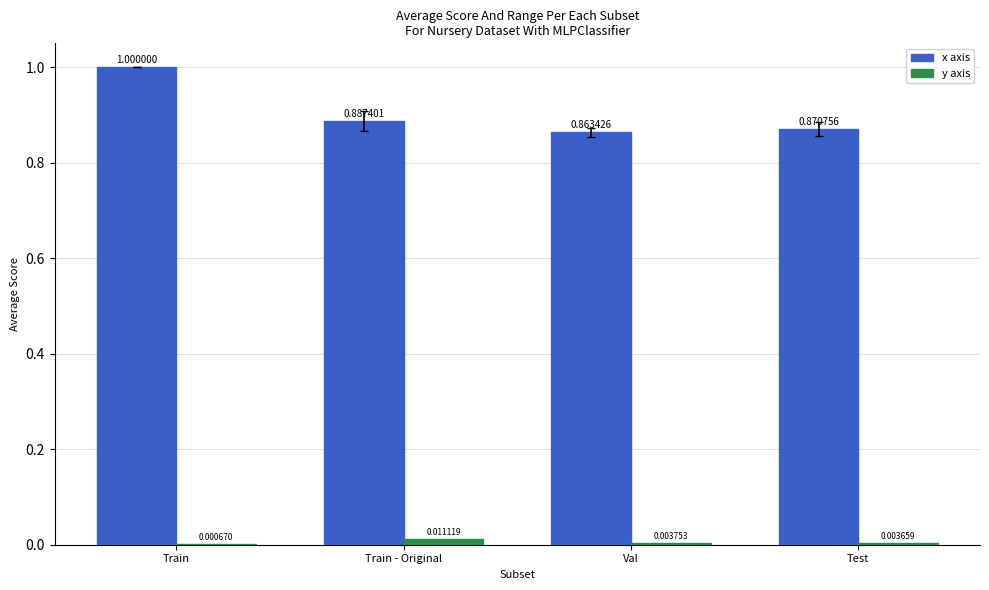

How many x axis values are between 0 and 1?

4